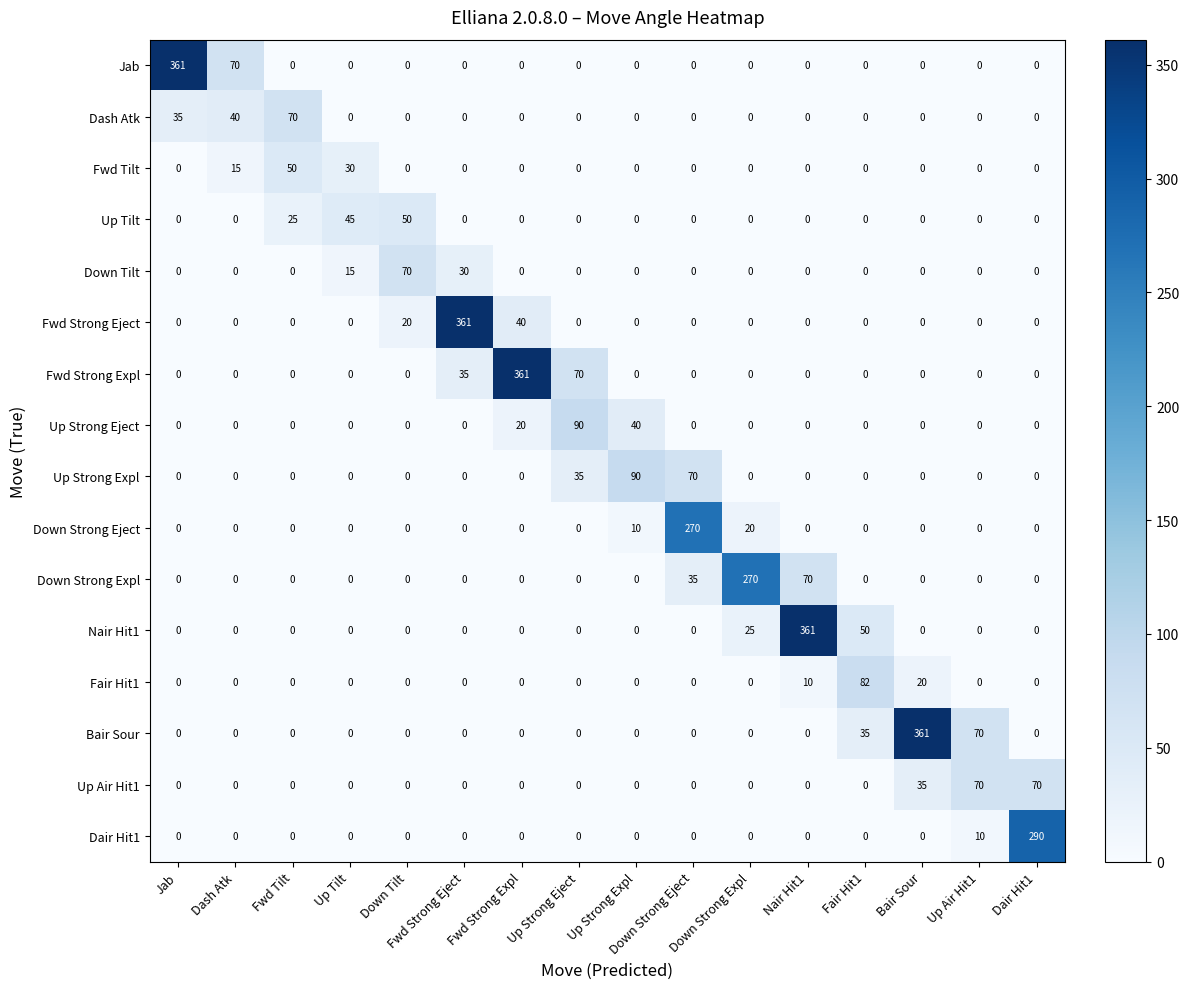

What is the difference between the highest and lowest values at Up Tilt?

45